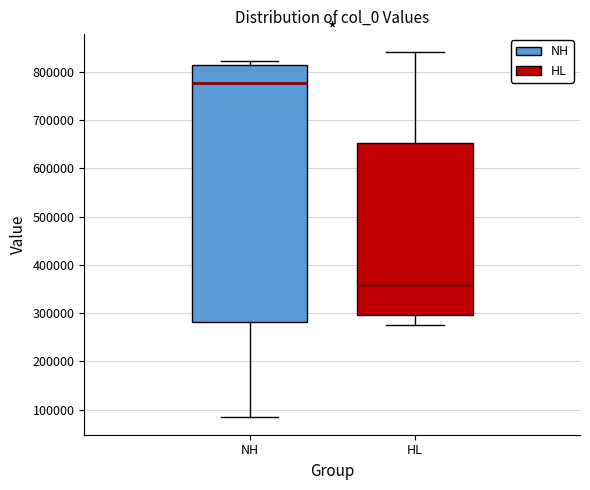

Which box's median line is the lowest?

HL